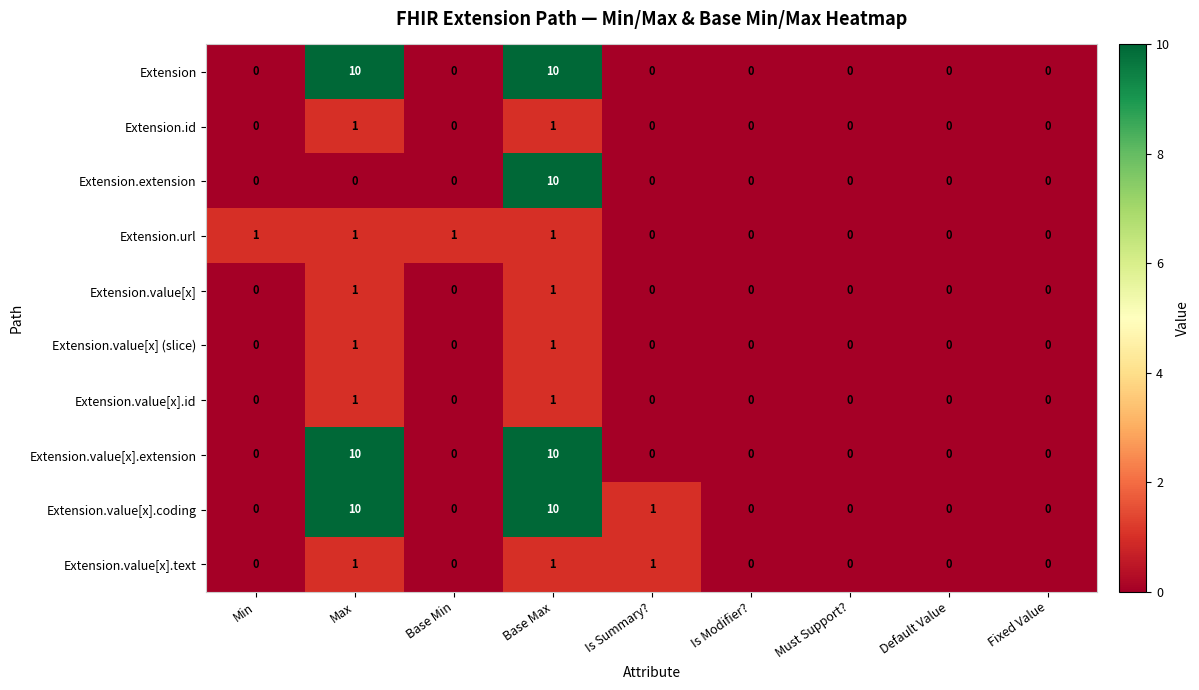

Which series has the largest total across all categories?

Extension.value[x].coding